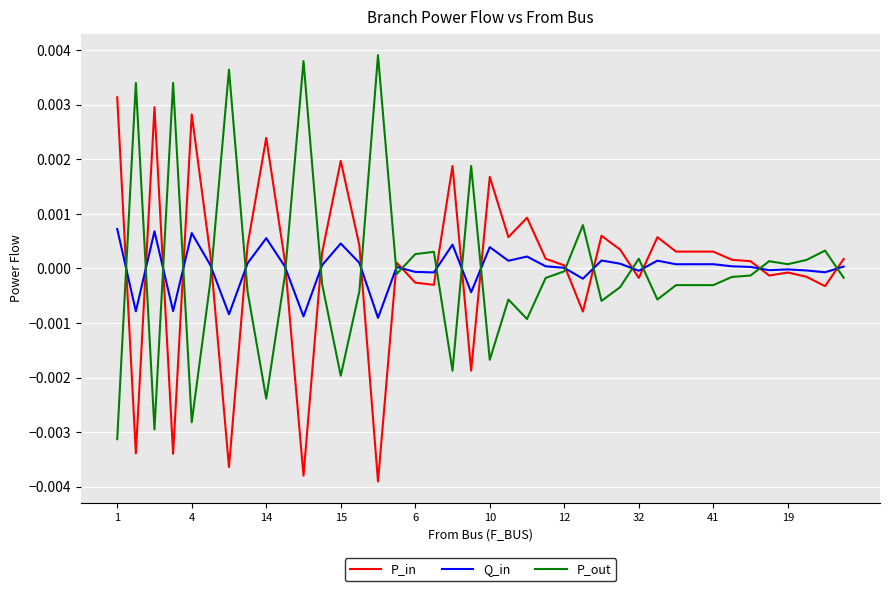

List the series in order of their peak value, lowest first.

Q_in, P_in, P_out